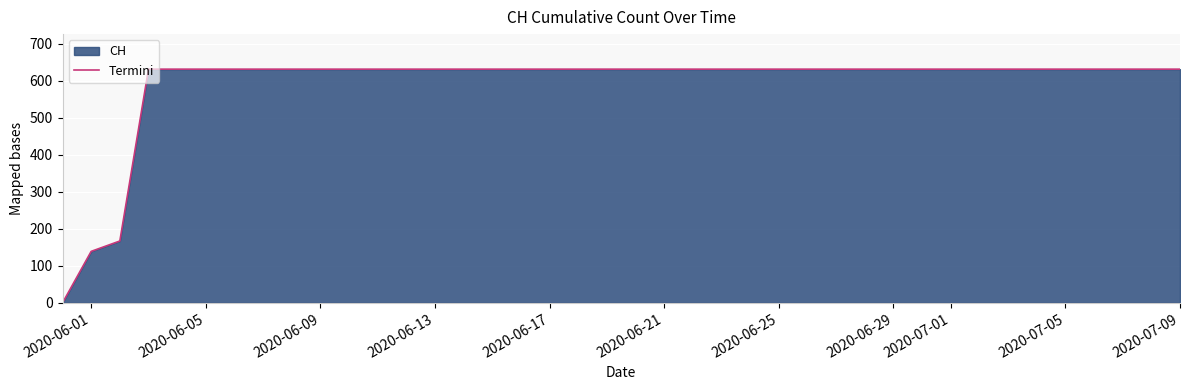

What is the difference between the maximum and minimum values?

631